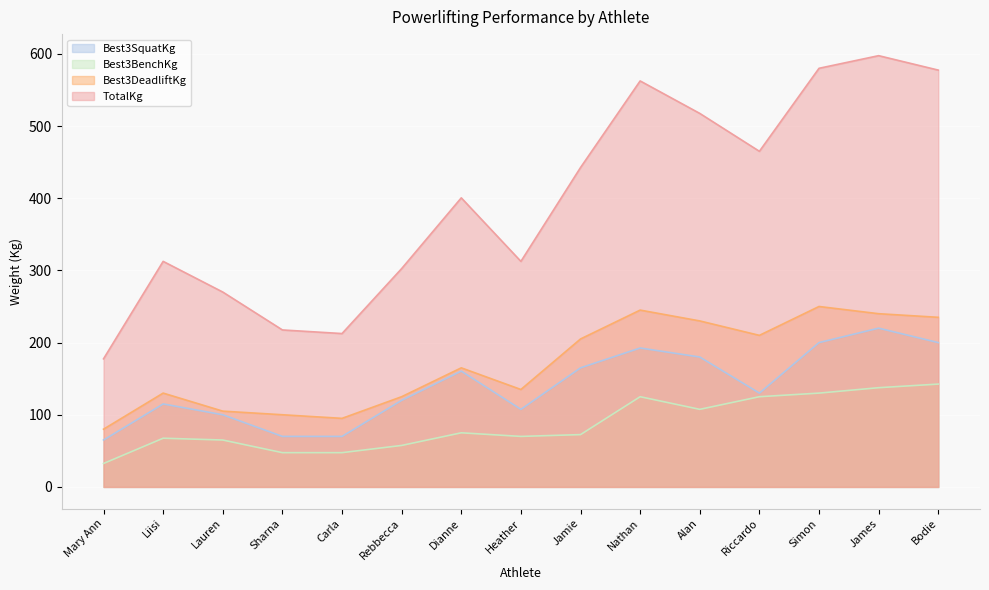

In Best3BenchKg, how many points are lower than both neighbors (excluding endpoints)?

2